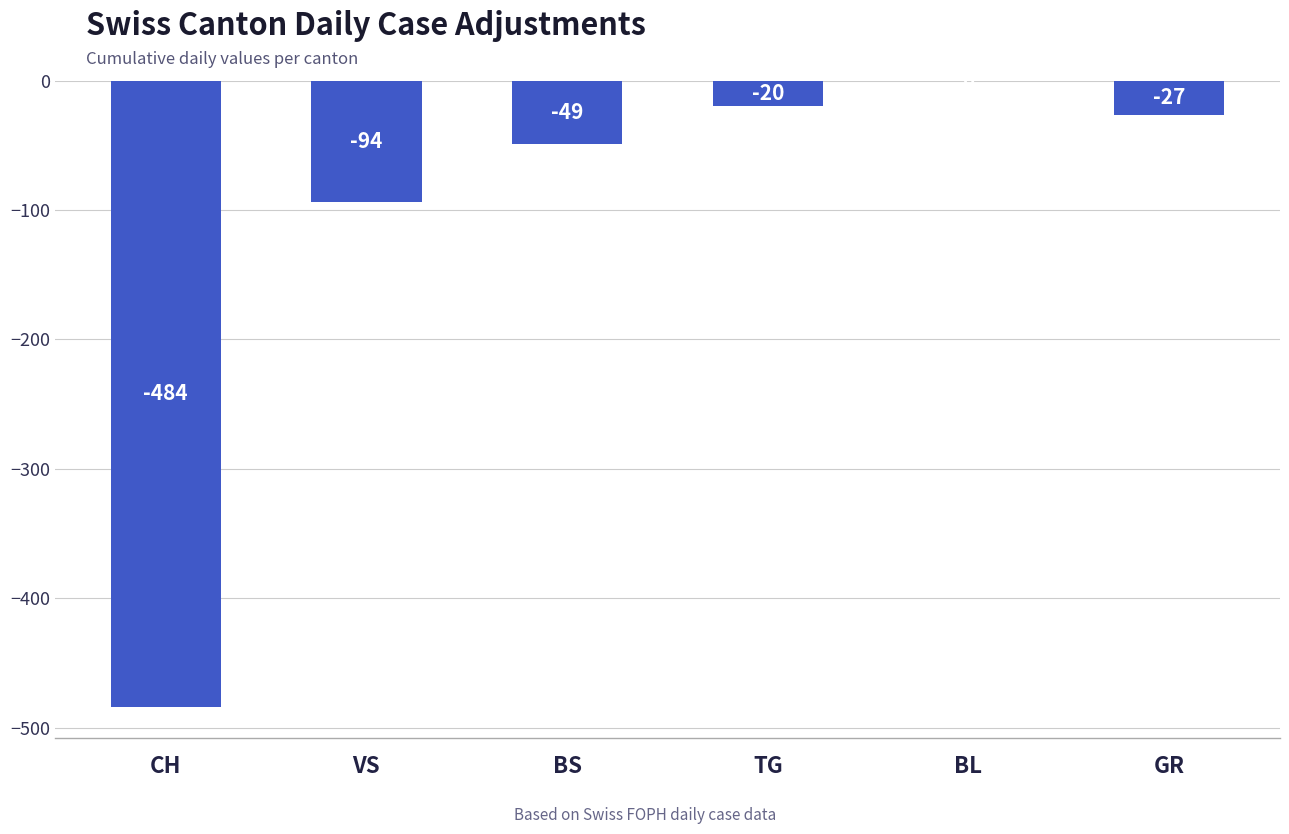

How many data points are above -27?

2